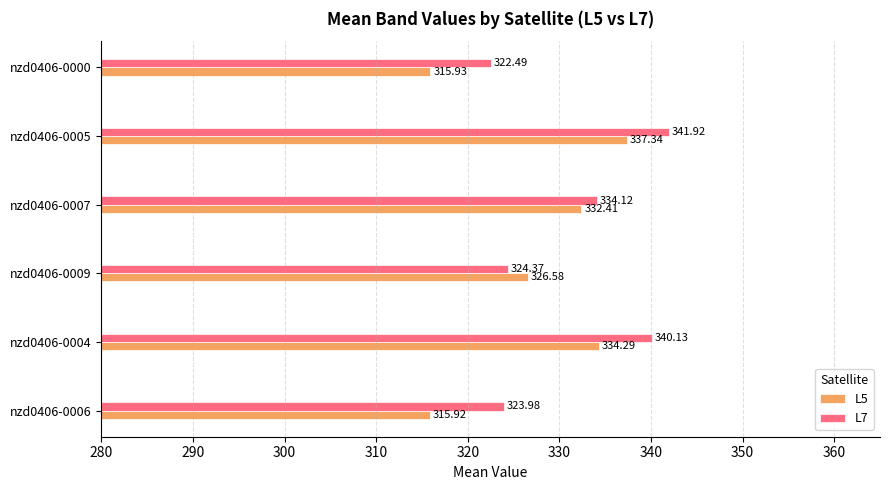

Which series changed the most between nzd0406-0007 and nzd0406-0005?

L7